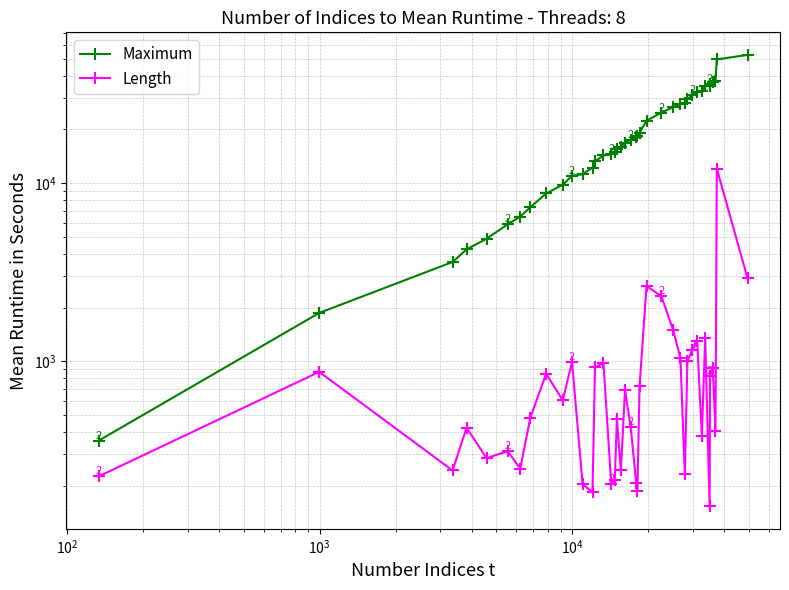

Reading left to right, what are all the values shown in this chart?

Maximum: 357	1865	3603	4241	4866	5865	6480	7307	8737	9783	10980	11207	12228	13236	14283	14493	14975	15518	15841	16887	17494	18148	18327	19217	22355	24887	26610	27900	28183	29636	31094	32591	33030	35009	35209	36014	36962	37389	49487	52459
Length: 225	870	243	423	285	312	249	480	849	603	990	204	183	921	978	204	216	474	243	687	426	207	186	720	2643	2313	1503	1038	231	1005	1155	1293	381	1341	153	822	918	405	12060	2916